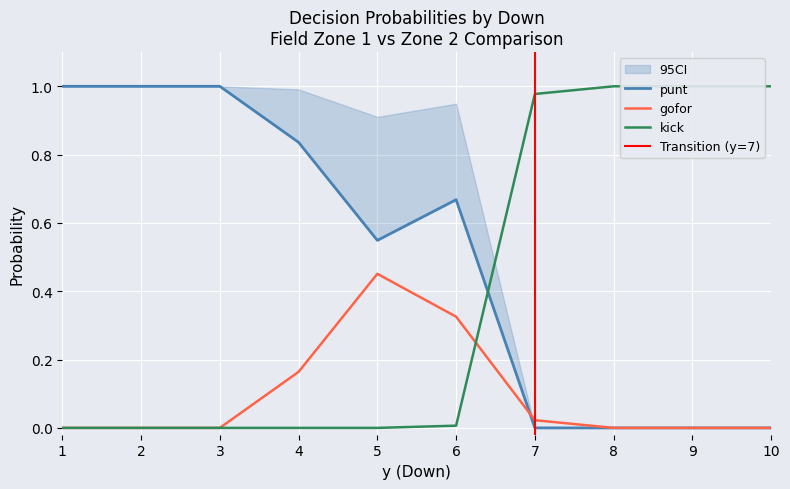

The gofor_fzone1 series shows 0.2 at 9. True or false?

False